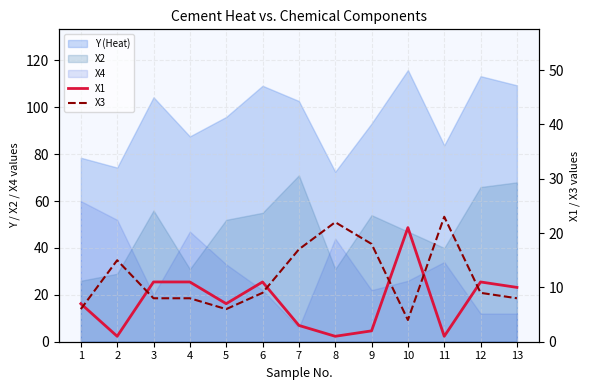

What is the value of the X3 point at the 11th from the left?

23